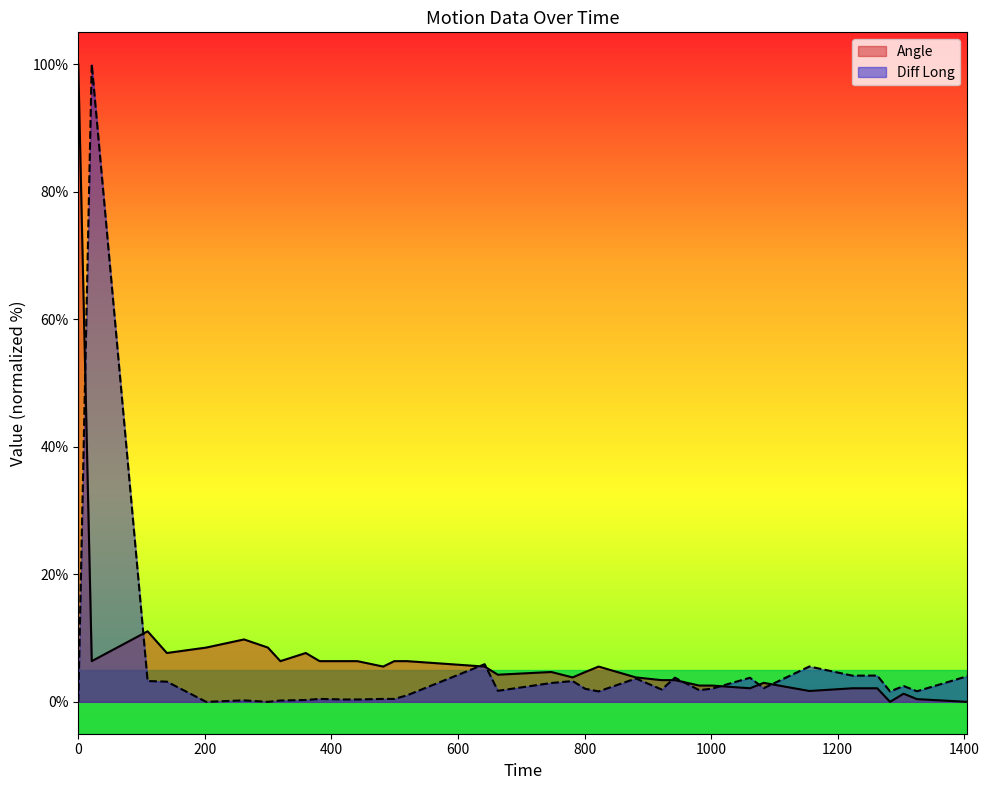

Rank the series by their average value, from highest to lowest.

Angle, Diff Long